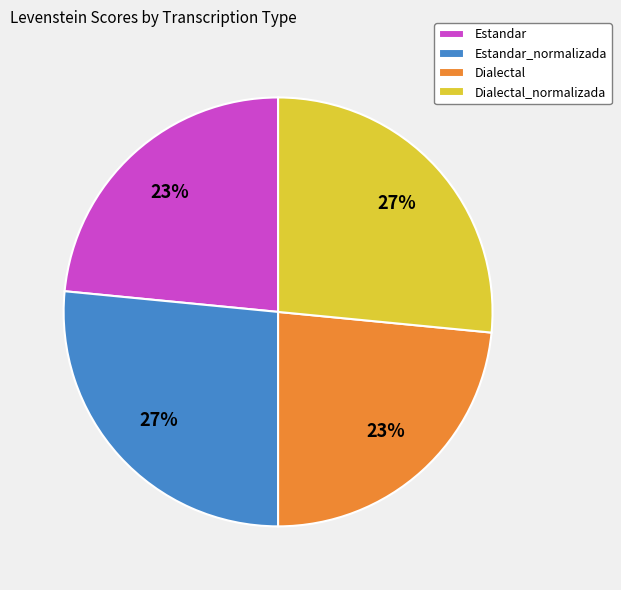

To the nearest percent, what is the average slice percentage?

25%